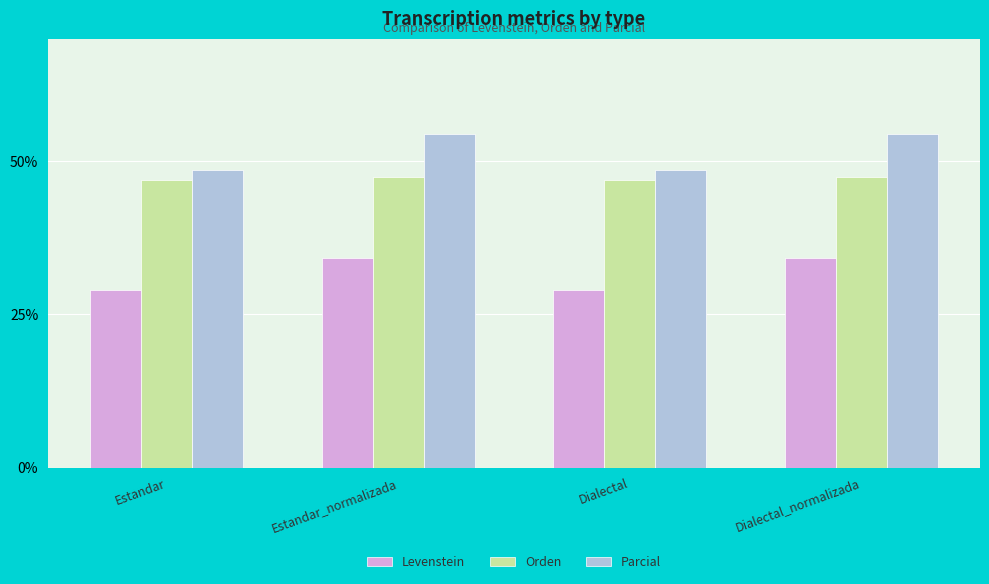

Rank the series by their average value, from lowest to highest.

Levenstein, Orden, Parcial